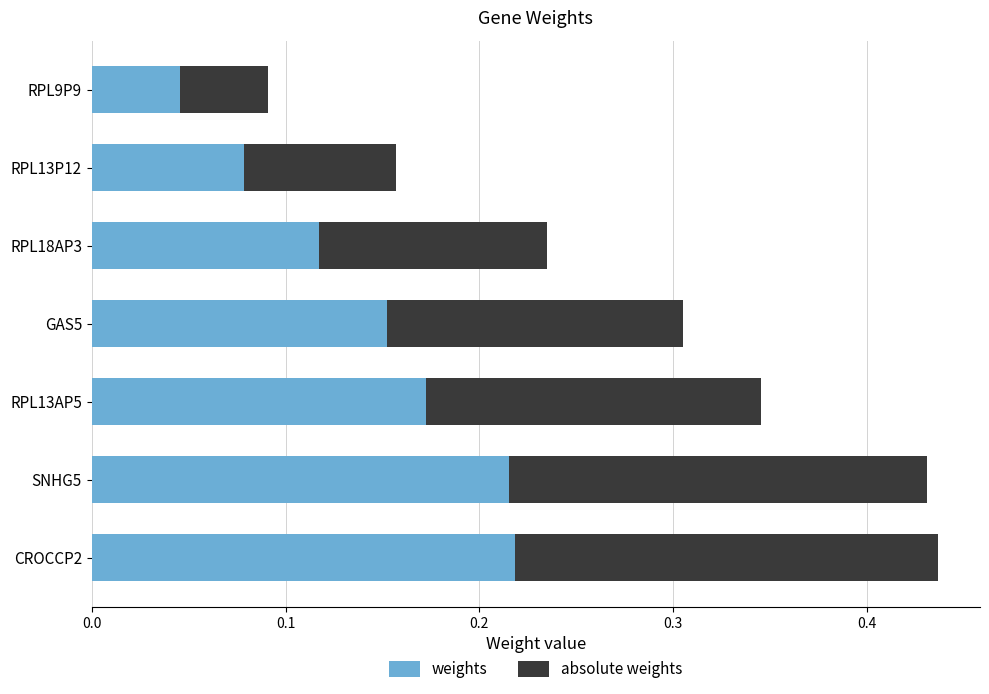

What is the sum of all weights values?

1.0